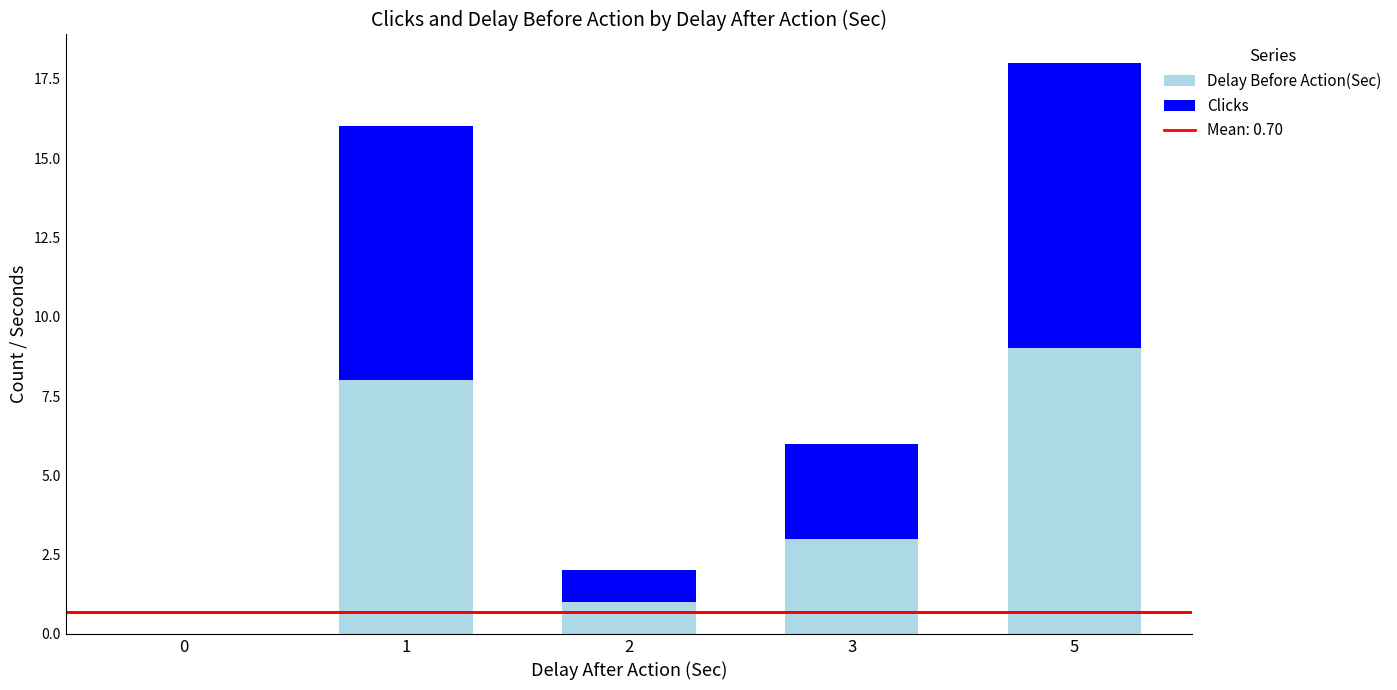

Is it true that Delay Before Action(Sec) equals -6 at 0?

False